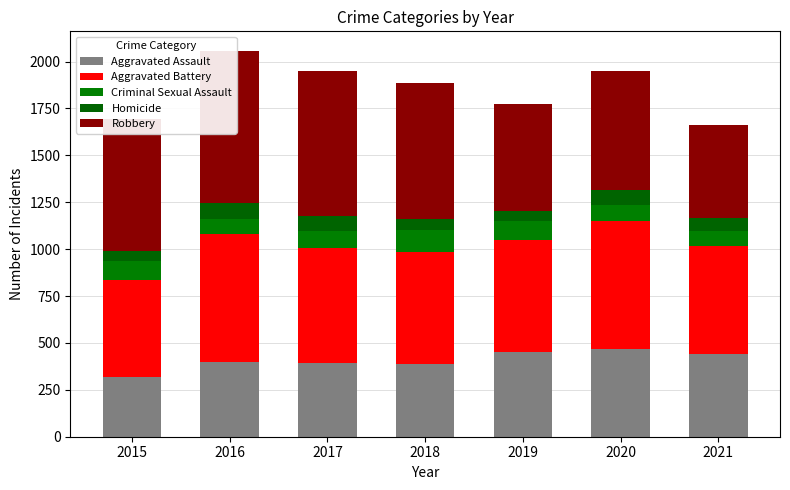

Reading left to right, extract all data points from this chart.

Aggravated Assault: 2015=321	2016=396	2017=391	2018=387	2019=449	2020=465	2021=439
Aggravated Battery: 2015=513	2016=683	2017=617	2018=595	2019=598	2020=683	2021=579
Criminal Sexual Assault: 2015=105	2016=84	2017=90	2018=122	2019=102	2020=88	2021=80
Homicide: 2015=50	2016=85	2017=81	2018=56	2019=52	2020=79	2021=69
Robbery: 2015=705	2016=810	2017=768	2018=723	2019=570	2020=633	2021=496